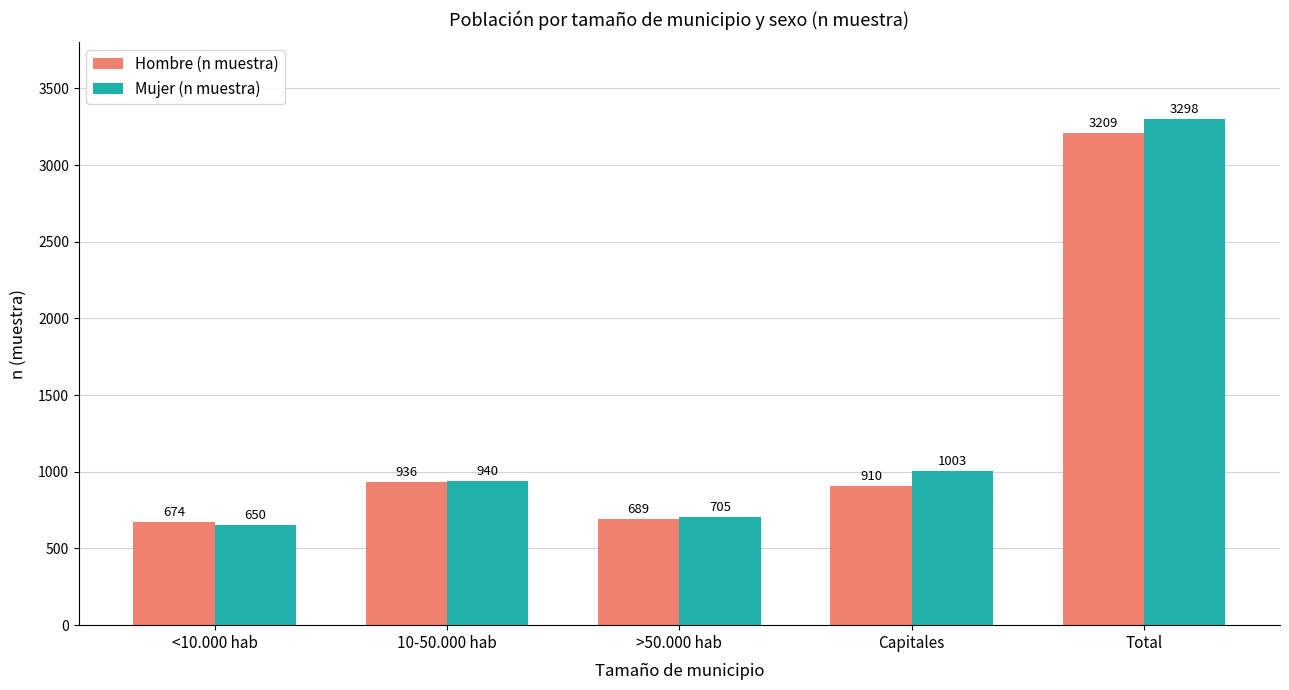

What are all the series names shown in the legend?

Hombre (n muestra), Mujer (n muestra)